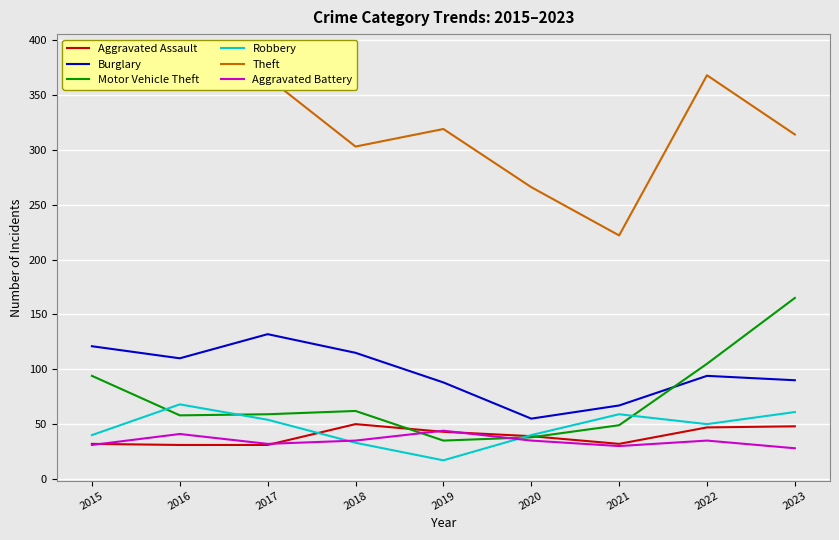

Rank the series by their maximum value, from highest to lowest.

Theft, Motor Vehicle Theft, Burglary, Robbery, Aggravated Assault, Aggravated Battery